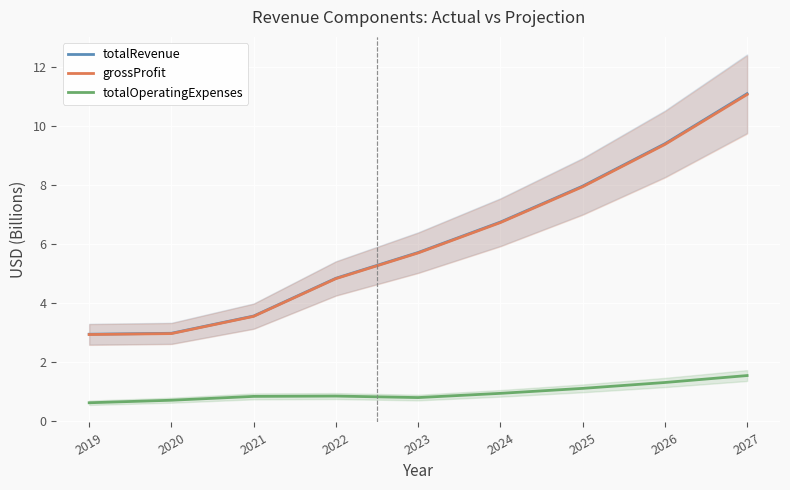

List the labels in order of totalOperatingExpenses value, largest first.

2027, 2026, 2025, 2024, 2022, 2021, 2023, 2020, 2019